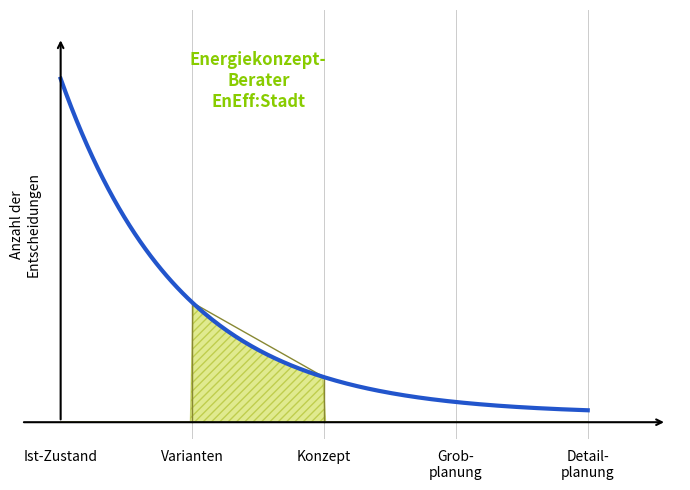

Does the chart display data point markers on the line(s)?

No